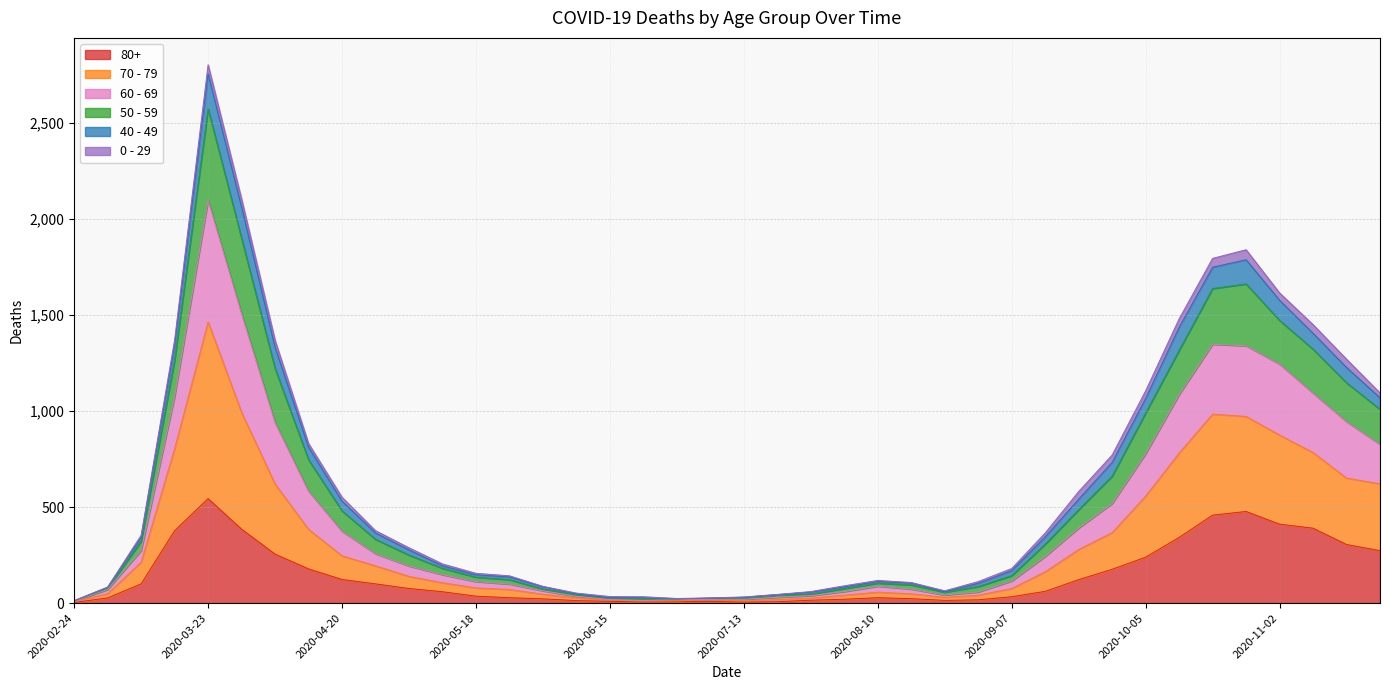

Which category has the highest value in the 80+ series?

2020-03-23